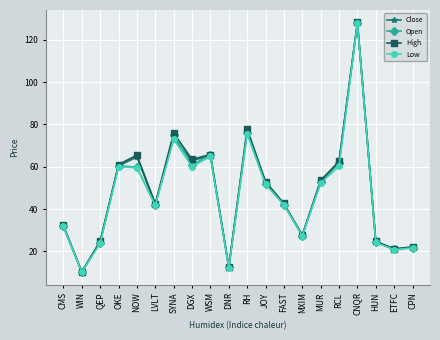

What is the average value of the Low series?

47.1